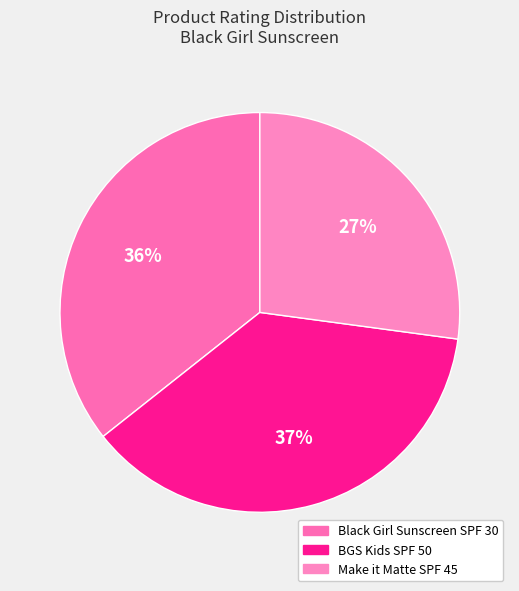

Rank the categories by value from highest to lowest.

BGS Kids SPF 50, Black Girl Sunscreen SPF 30, Make it Matte SPF 45